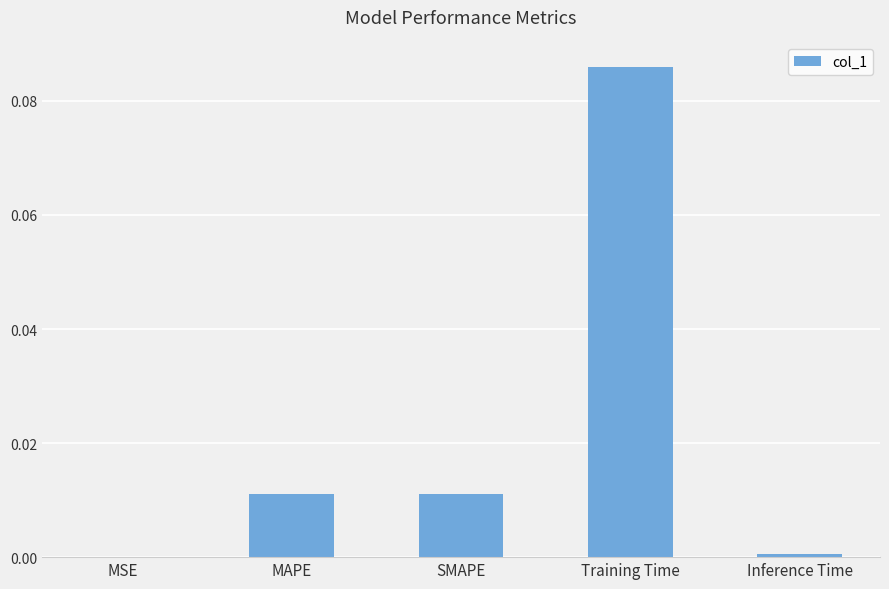

The value at SMAPE is 0.0. True or false?

True